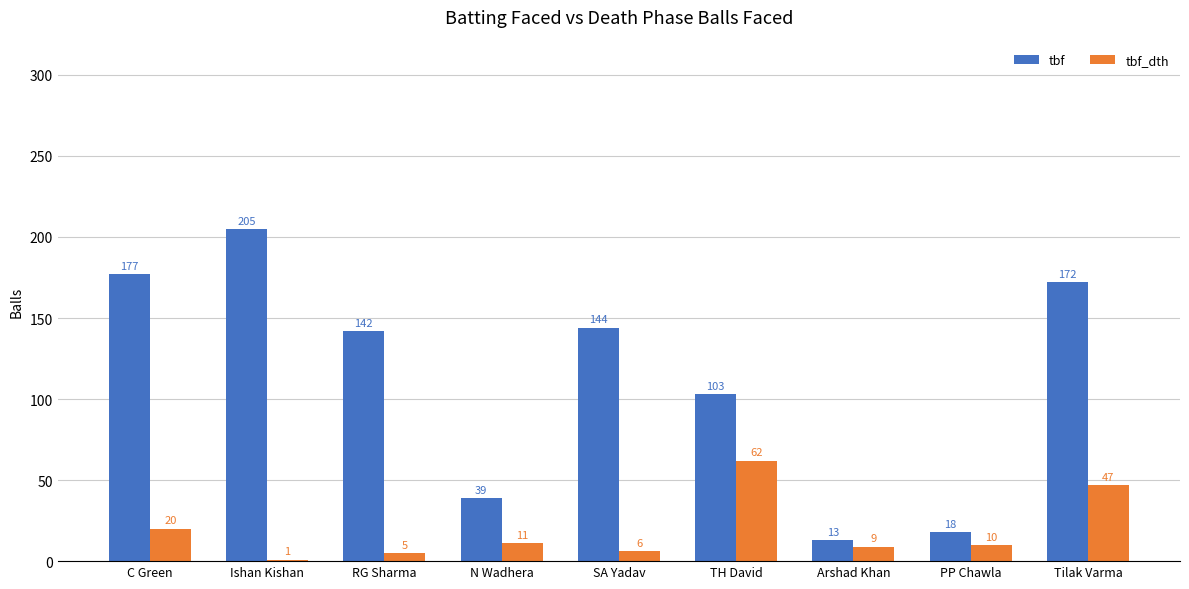

How many values in the tbf series are below 142?

4